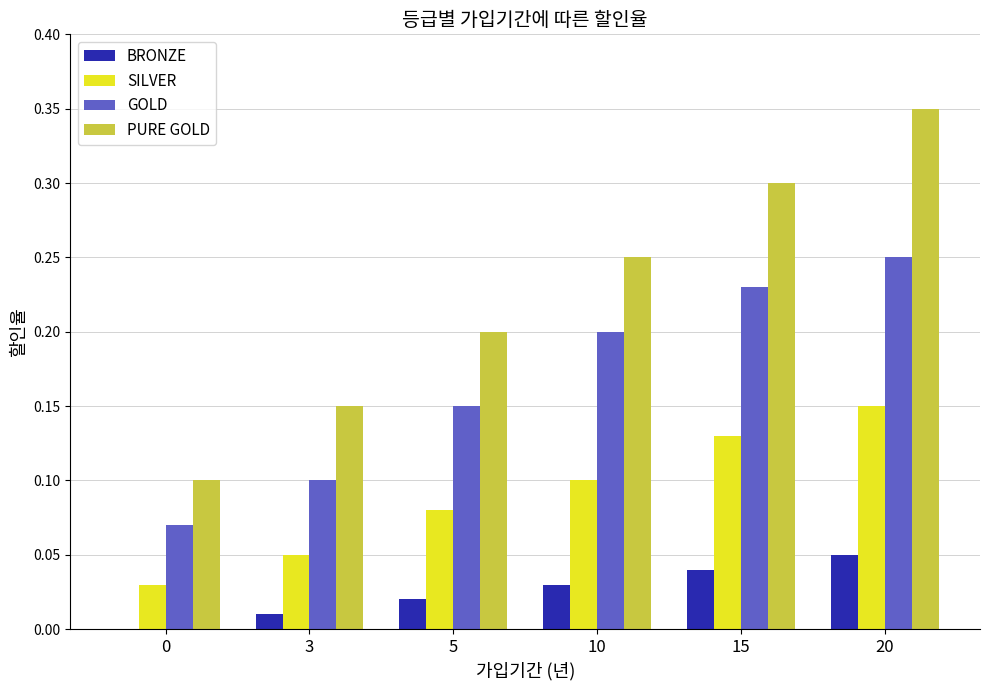

How many categories are shown in the chart?

6